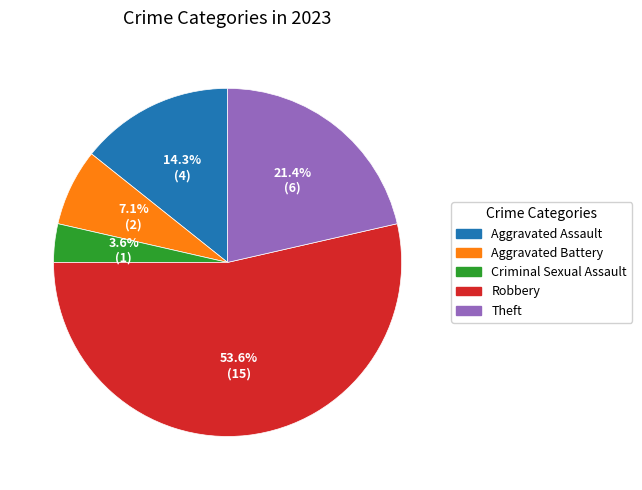

Between Aggravated Assault and Criminal Sexual Assault, which is larger?

Aggravated Assault